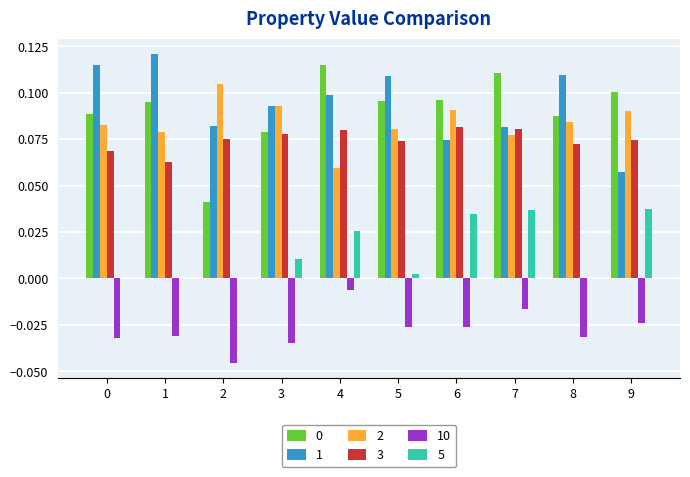

Are the bars grouped side by side (vs. stacked)?

Yes